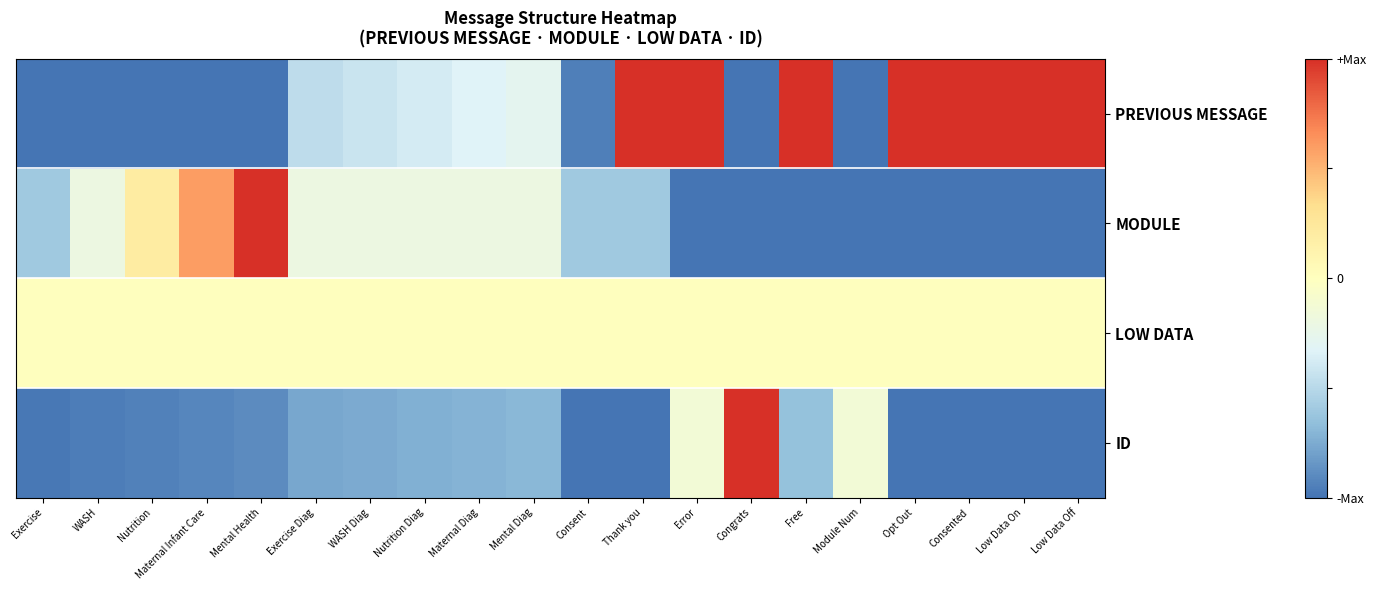

Reading left to right, list all the values displayed in this chart.

PREVIOUS MESSAGE: Exercise=-1.0	WASH=-1.0	Nutrition=-1.0	Maternal Infant Care=-1.0	Mental Health=-1.0	Exercise Diag=-0.5	WASH Diag=-0.4	Nutrition Diag=-0.4	Maternal Diag=-0.3	Mental Diag=-0.3	Consent=-1.0	Thank you=1.0	Error=1.0	Congrats=-1.0	Free=1.0	Module Num=-1.0	Opt Out=1.0	Consented=1.0	Low Data On=1.0	Low Data Off=1.0
MODULE: Exercise=-0.6	WASH=-0.2	Nutrition=0.2	Maternal Infant Care=0.6	Mental Health=1.0	Exercise Diag=-0.2	WASH Diag=-0.2	Nutrition Diag=-0.2	Maternal Diag=-0.2	Mental Diag=-0.2	Consent=-0.6	Thank you=-0.6	Error=-1.0	Congrats=-1.0	Free=-1.0	Module Num=-1.0	Opt Out=-1.0	Consented=-1.0	Low Data On=-1.0	Low Data Off=-1.0
LOW DATA: Exercise=0.0	WASH=0.0	Nutrition=0.0	Maternal Infant Care=0.0	Mental Health=0.0	Exercise Diag=0.0	WASH Diag=0.0	Nutrition Diag=0.0	Maternal Diag=0.0	Mental Diag=0.0	Consent=0.0	Thank you=0.0	Error=0.0	Congrats=0.0	Free=0.0	Module Num=0.0	Opt Out=0.0	Consented=0.0	Low Data On=0.0	Low Data Off=0.0
ID: Exercise=-1.0	WASH=-1.0	Nutrition=-0.9	Maternal Infant Care=-0.9	Mental Health=-0.9	Exercise Diag=-0.8	WASH Diag=-0.8	Nutrition Diag=-0.7	Maternal Diag=-0.7	Mental Diag=-0.7	Consent=-1.0	Thank you=-1.0	Error=-0.1	Congrats=1.0	Free=-0.6	Module Num=-0.1	Opt Out=-1.0	Consented=-1.0	Low Data On=-1.0	Low Data Off=-1.0